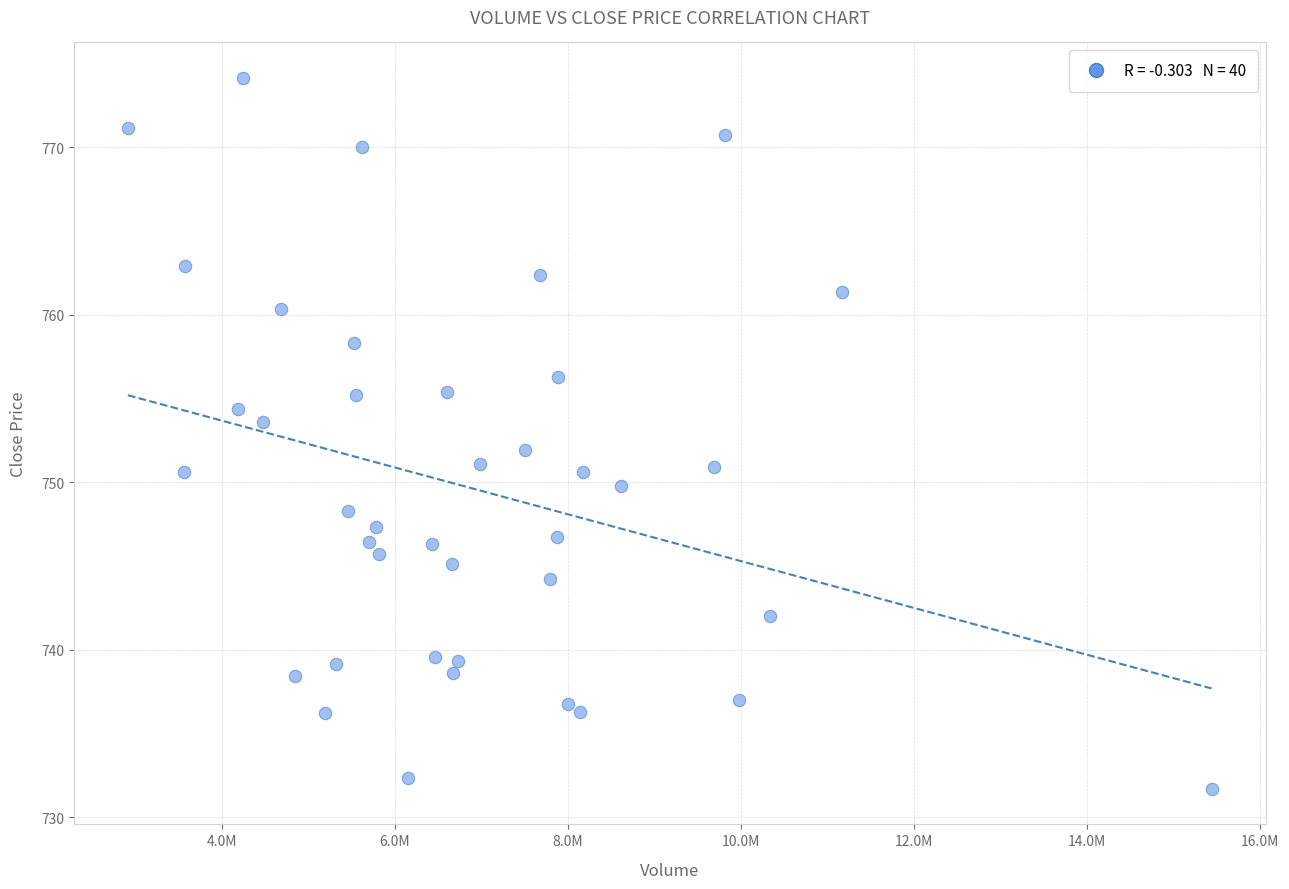

What is the range of X values (max minus min)?

12527990.0